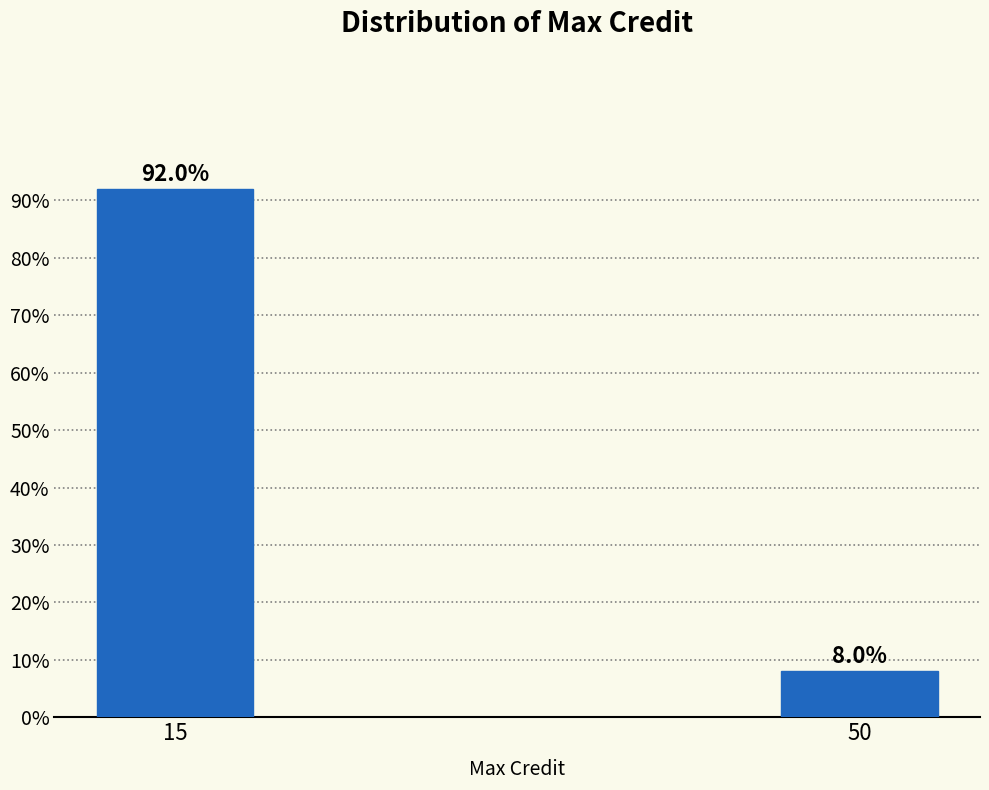

Reading left to right, what are all the values shown in this chart?

15=92.0	50=8.0